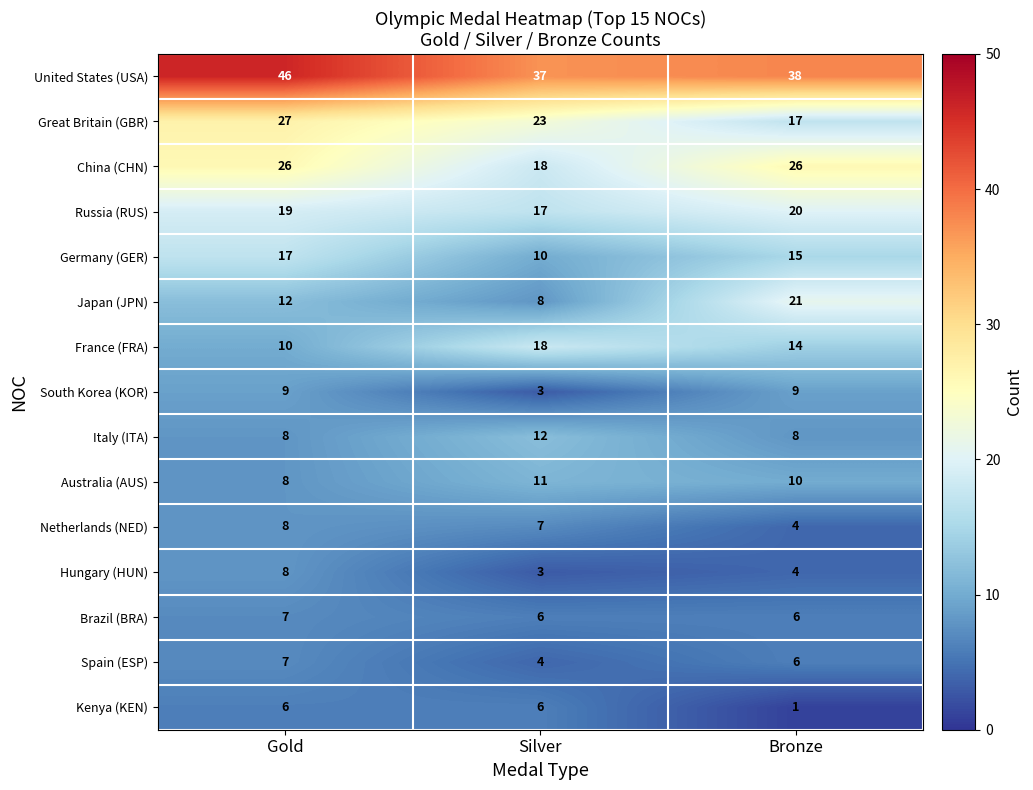

At which category is the sum across all series the highest?

Gold